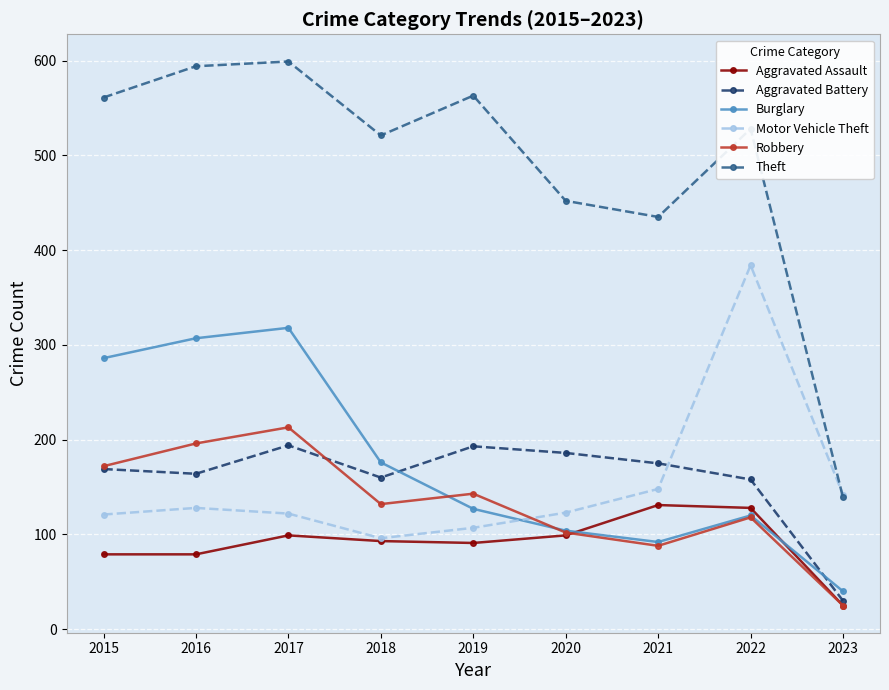

What is the total value across all series at 2022?

1436